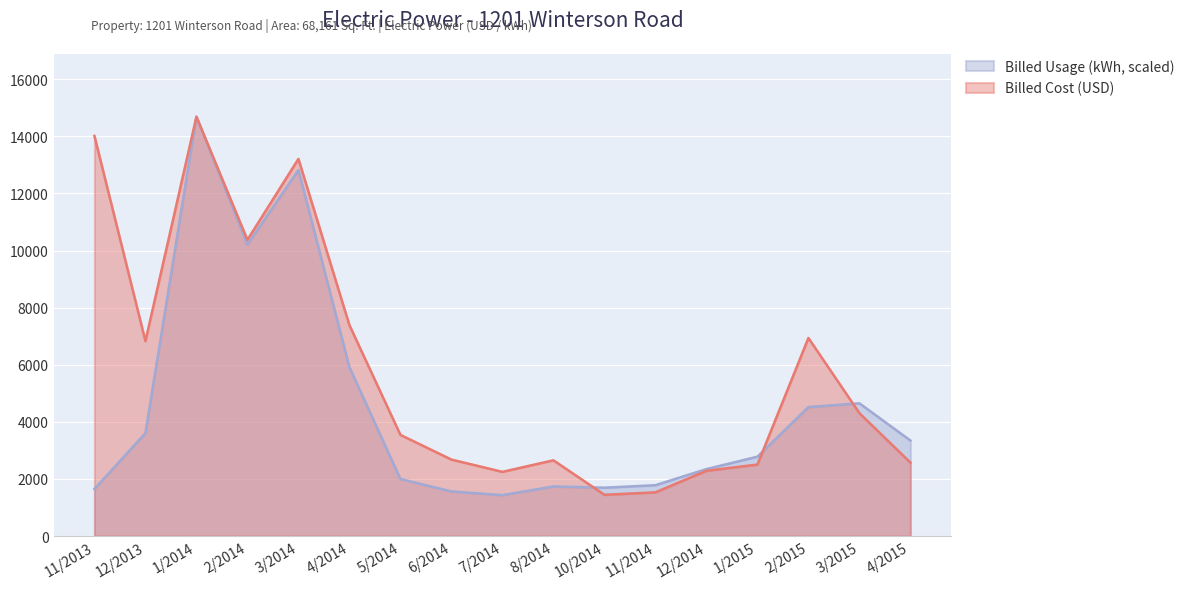

What is the average value of the Billed Usage series?

4513.7